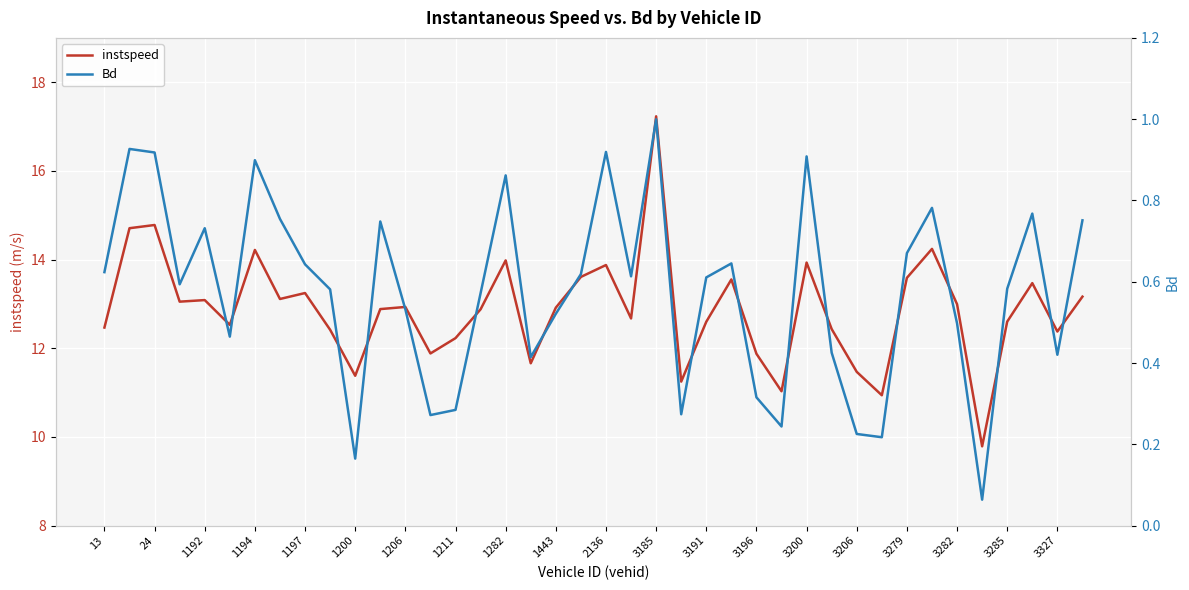

What is the highest value of the instspeed series?

17.2